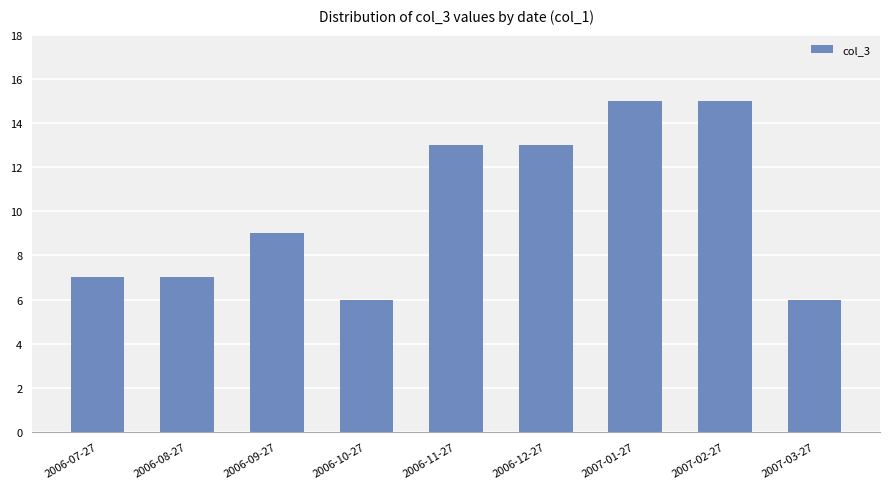

What is the greatest value displayed?

15